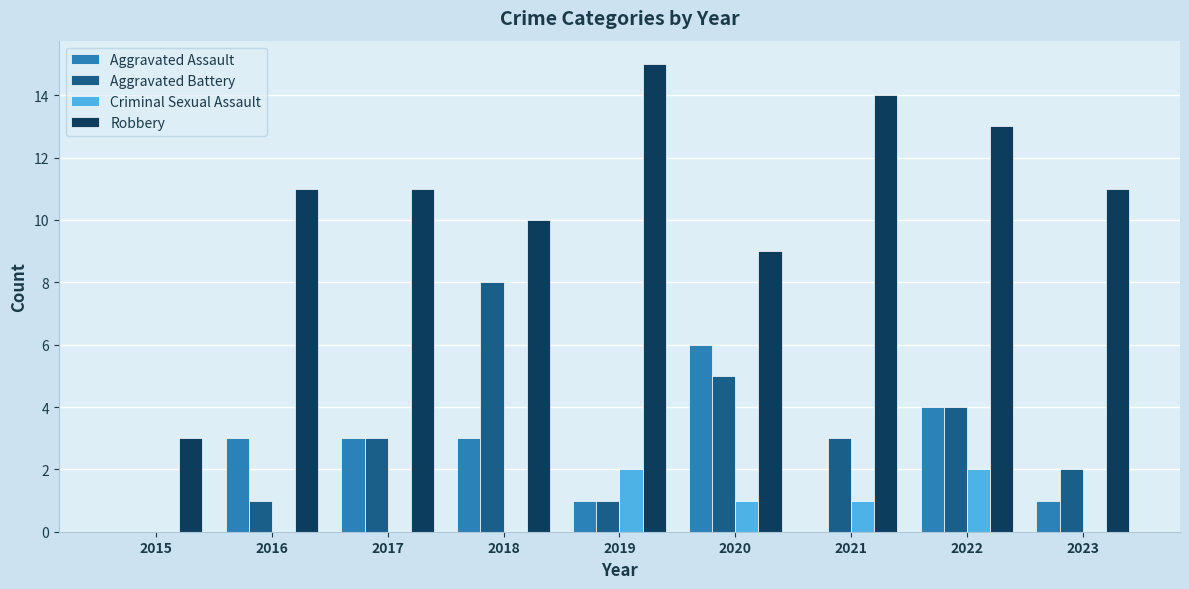

Between 2018 and 2023, which series saw the biggest shift?

Aggravated Battery